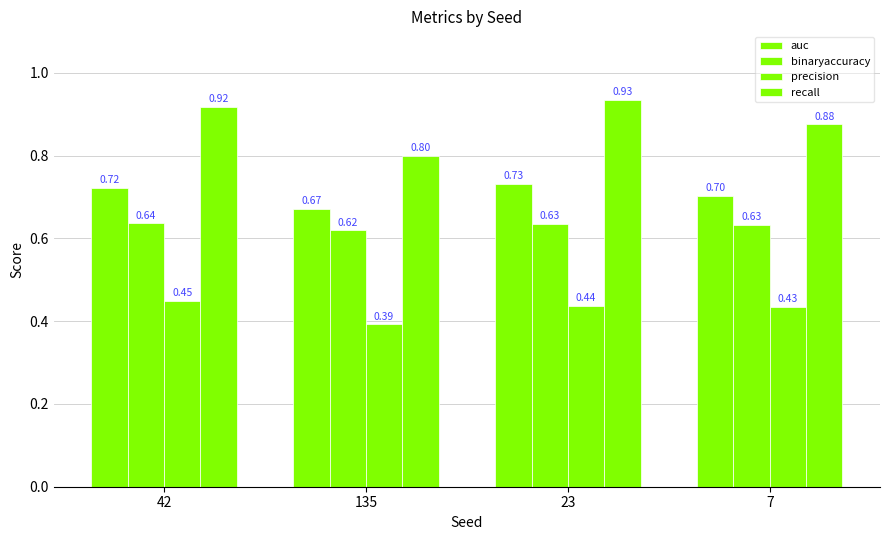

The precision series shows 0.8 at 7. True or false?

False